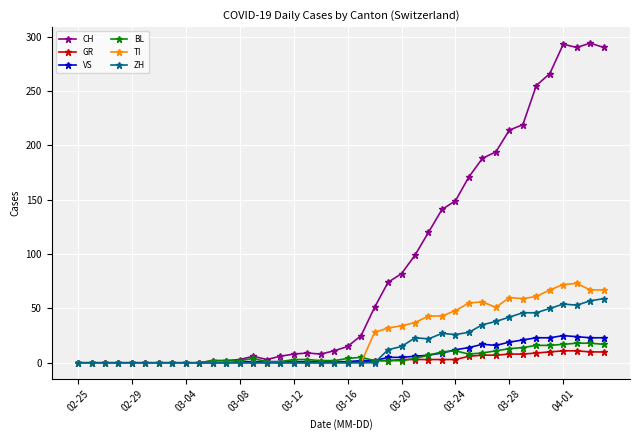

What is the greatest value displayed?

294